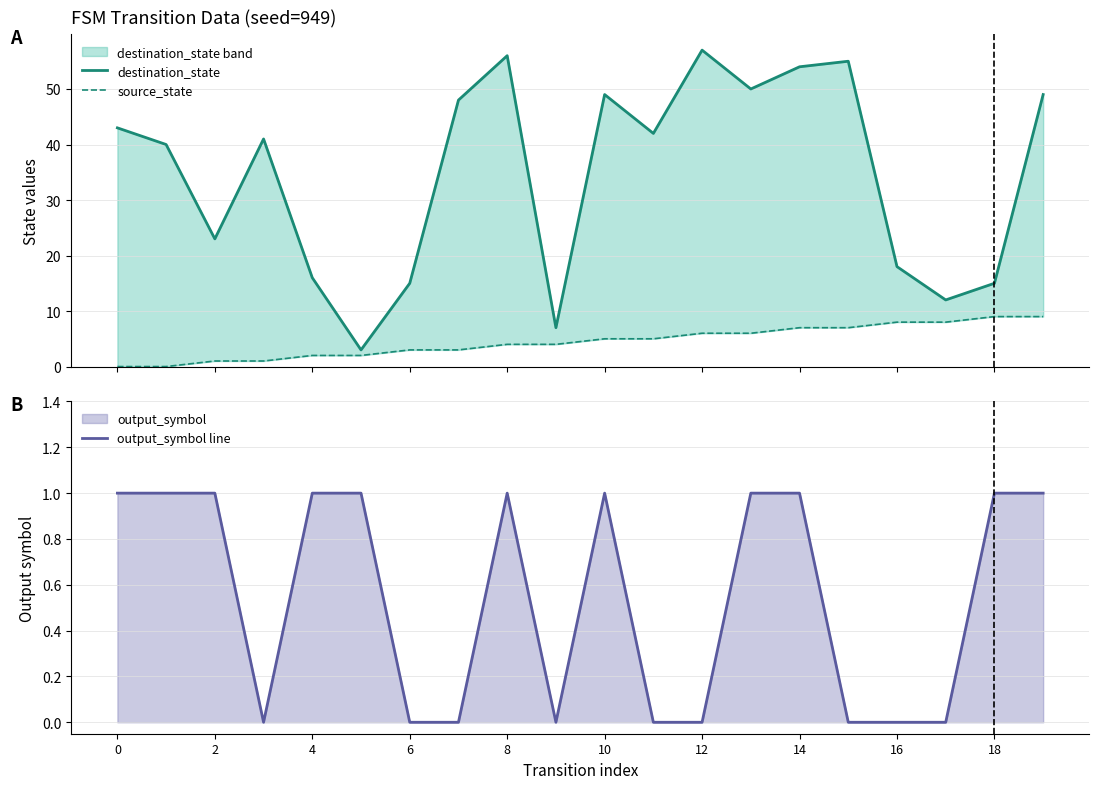

Rank the series at 0 from highest to lowest value.

destination_state, output_symbol line, source_state